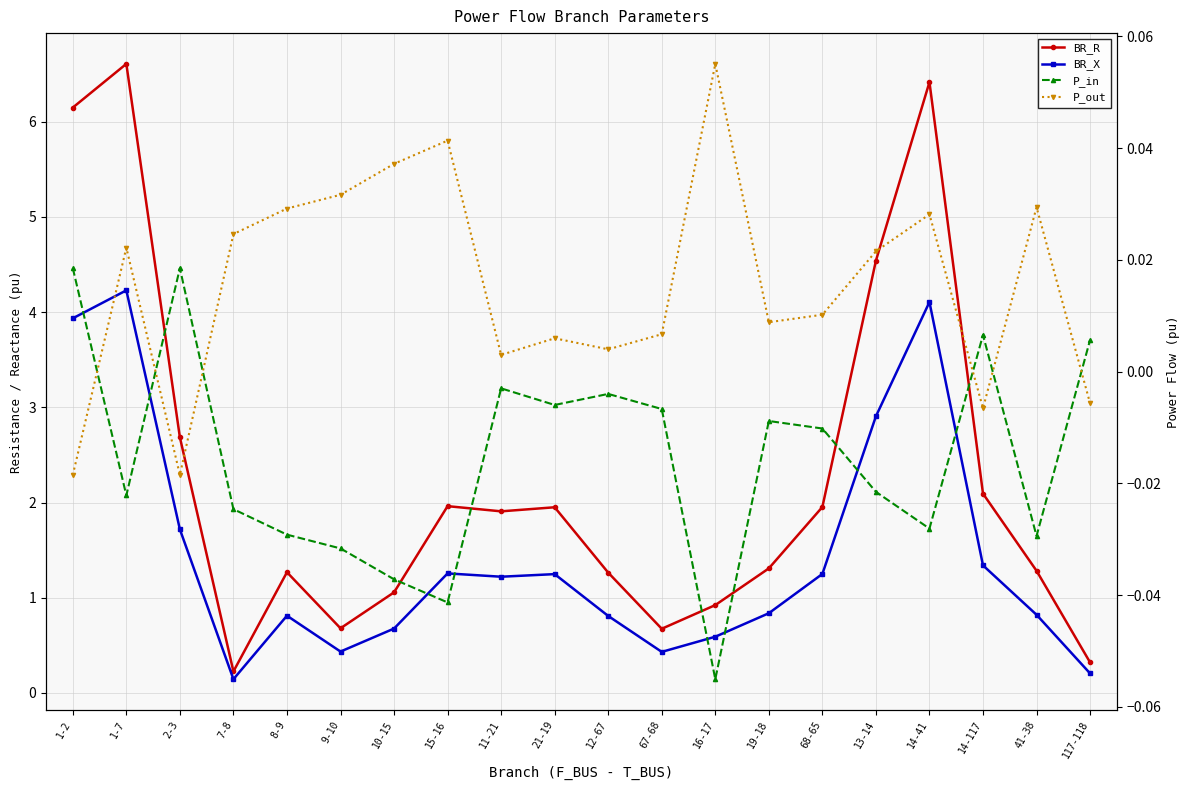

True or false: P_in and BR_R cross at least once.

False